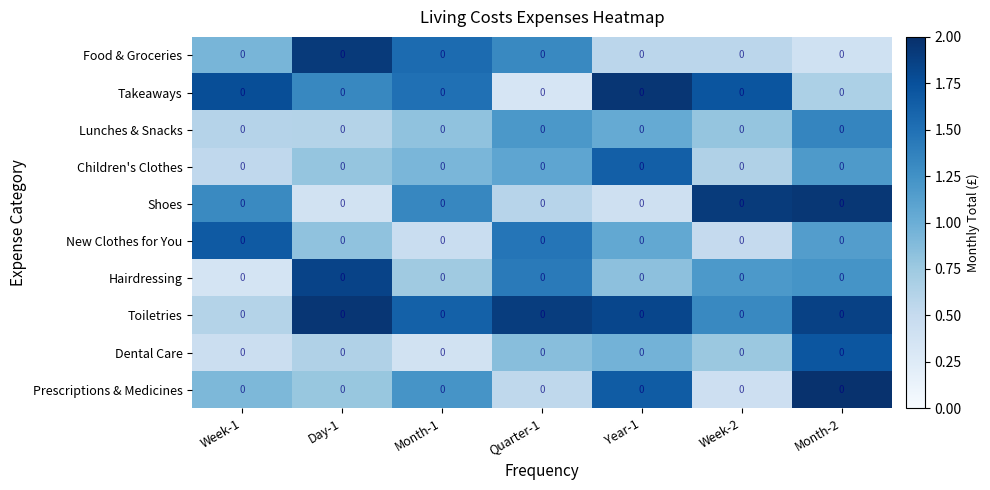

The Prescriptions & Medicines series shows 0.8 at Day-1. True or false?

True